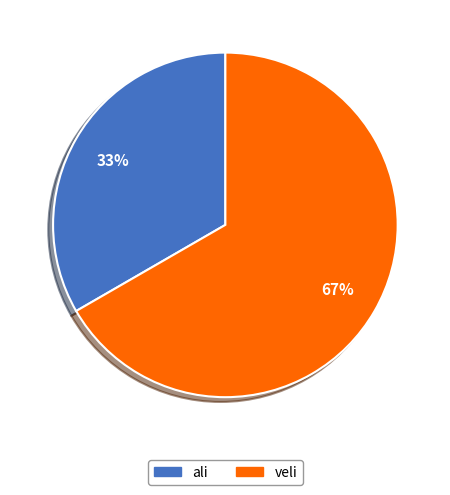

How many segments does this pie chart have?

2